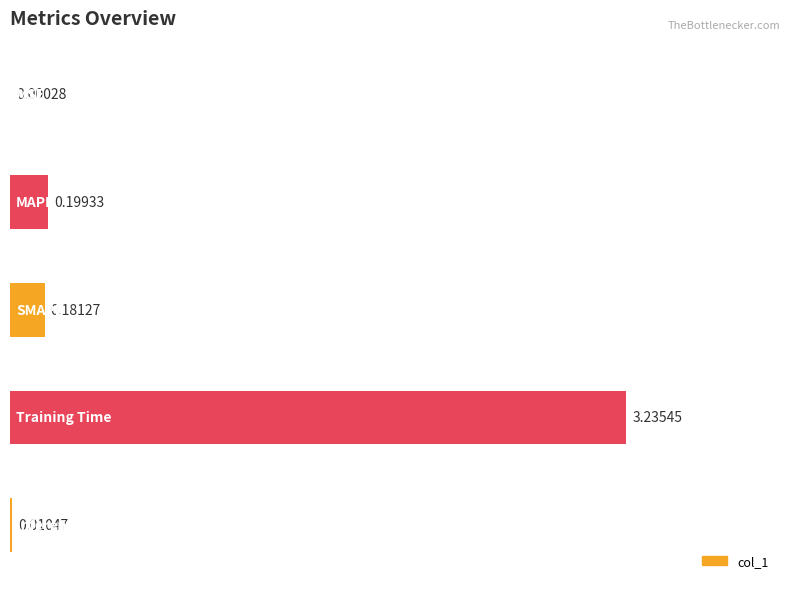

What is the sum of all values?

3.6